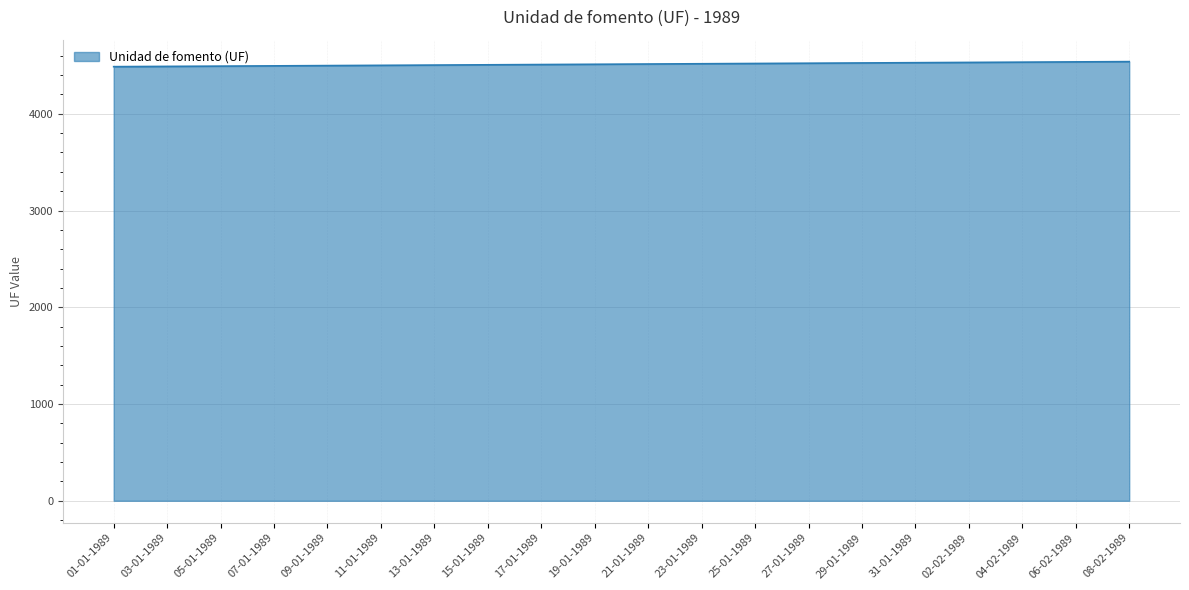

The chart shows a value of 1955.3 at 06-02-1989. True or false?

False